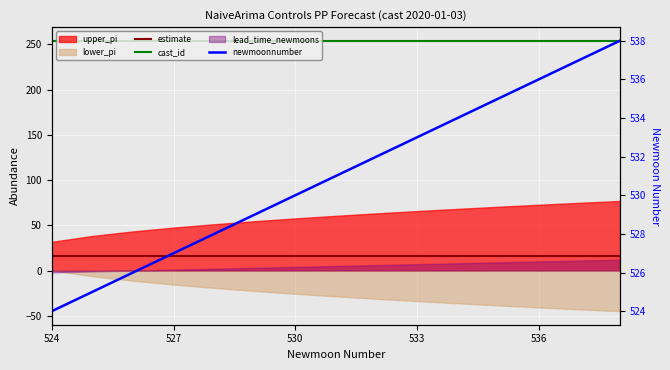

Between 5 and 8, which series saw the biggest shift?

newmoonnumber